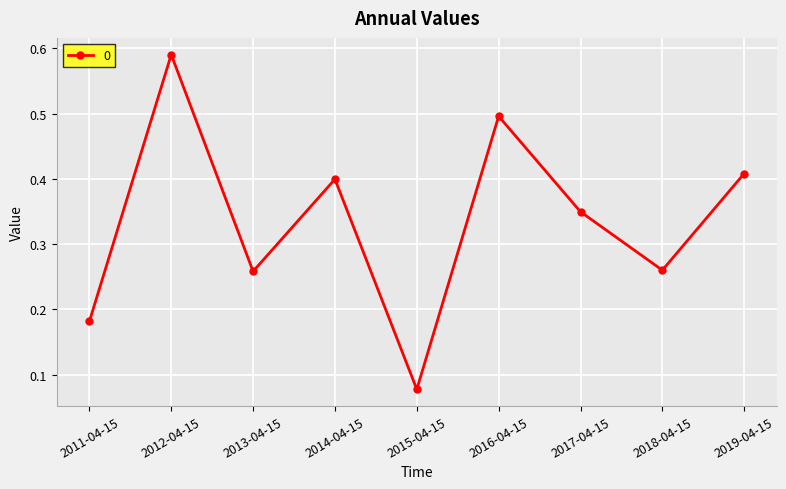

What is the sum of all values?

3.0